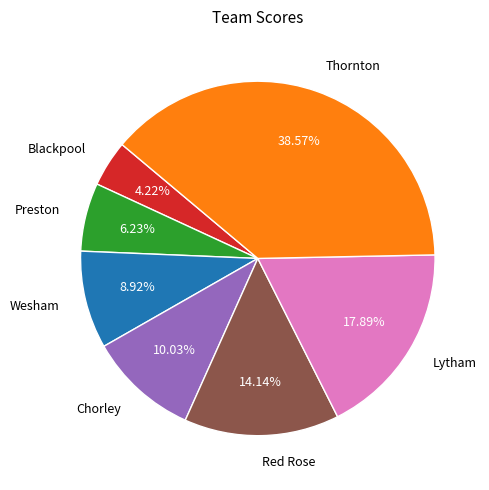

Which has a higher value, Preston or Thornton?

Thornton